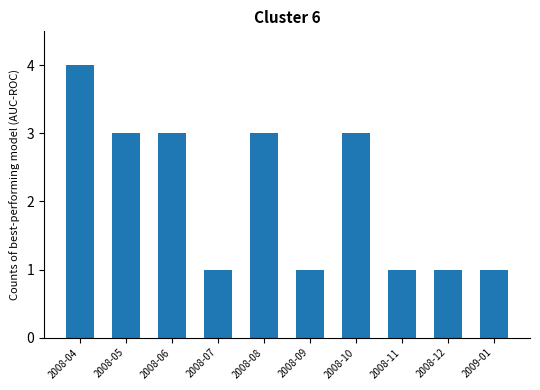

Approximately how many times larger is the value at 2008-07 compared to 2008-05?

0.3